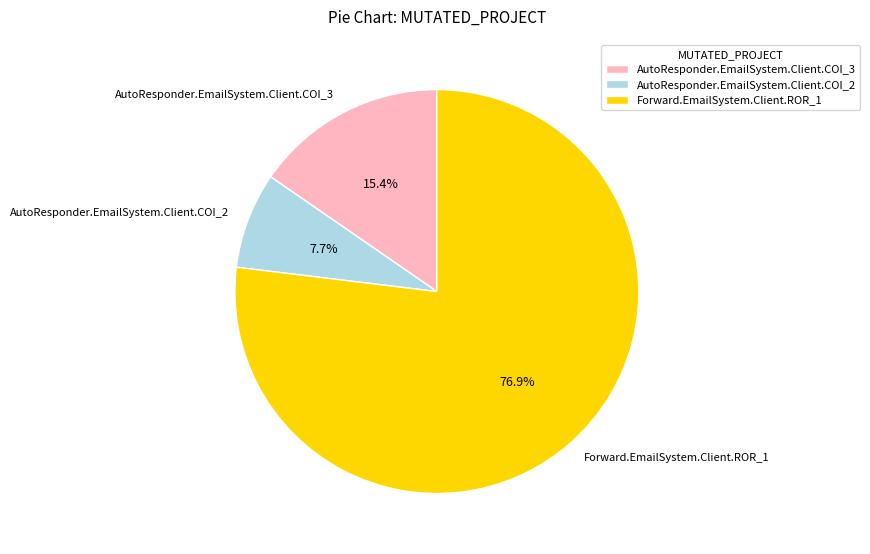

What is the smallest slice in the pie chart?

AutoResponder.EmailSystem.Client.COI_2